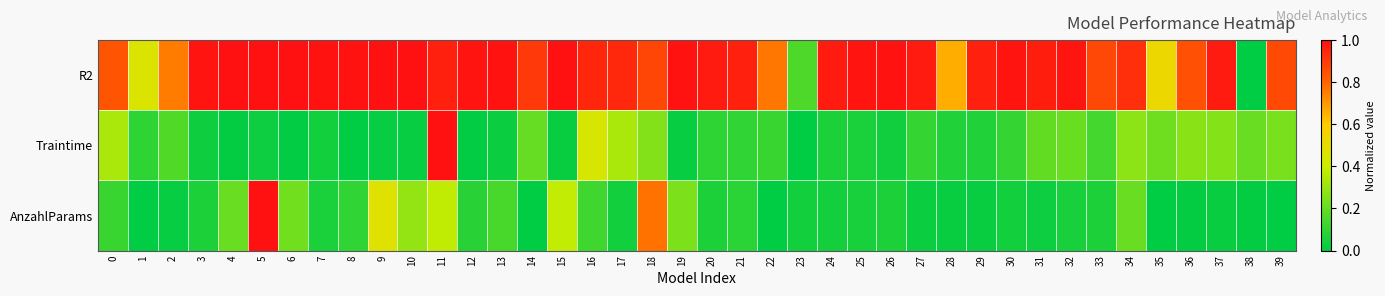

Reading left to right, what are all the values shown in this chart?

R2: 0=0.8	1=0.5	2=0.8	3=1.0	4=1.0	5=1.0	6=1.0	7=1.0	8=1.0	9=1.0	10=1.0	11=1.0	12=1.0	13=1.0	14=0.9	15=1.0	16=0.9	17=0.9	18=0.9	19=1.0	20=1.0	21=1.0	22=0.8	23=0.2	24=1.0	25=1.0	26=1.0	27=1.0	28=0.7	29=1.0	30=1.0	31=1.0	32=1.0	33=0.9	34=0.9	35=0.5	36=0.8	37=1.0	38=0.0	39=0.9
Traintime: 0=0.3	1=0.1	2=0.2	3=0.0	4=0.0	5=0.0	6=0.0	7=0.0	8=0.0	9=0.0	10=0.0	11=1.0	12=0.0	13=0.0	14=0.2	15=0.0	16=0.4	17=0.3	18=0.3	19=0.0	20=0.1	21=0.1	22=0.1	23=0.0	24=0.1	25=0.1	26=0.0	27=0.1	28=0.1	29=0.1	30=0.1	31=0.2	32=0.2	33=0.1	34=0.3	35=0.2	36=0.3	37=0.3	38=0.2	39=0.2
AnzahlParams: 0=0.1	1=0.0	2=0.0	3=0.1	4=0.2	5=1.0	6=0.2	7=0.1	8=0.1	9=0.5	10=0.3	11=0.4	12=0.1	13=0.1	14=0.0	15=0.4	16=0.1	17=0.0	18=0.8	19=0.2	20=0.1	21=0.1	22=0.0	23=0.0	24=0.0	25=0.1	26=0.1	27=0.0	28=0.0	29=0.0	30=0.0	31=0.0	32=0.0	33=0.1	34=0.2	35=0.0	36=0.0	37=0.0	38=0.0	39=0.0